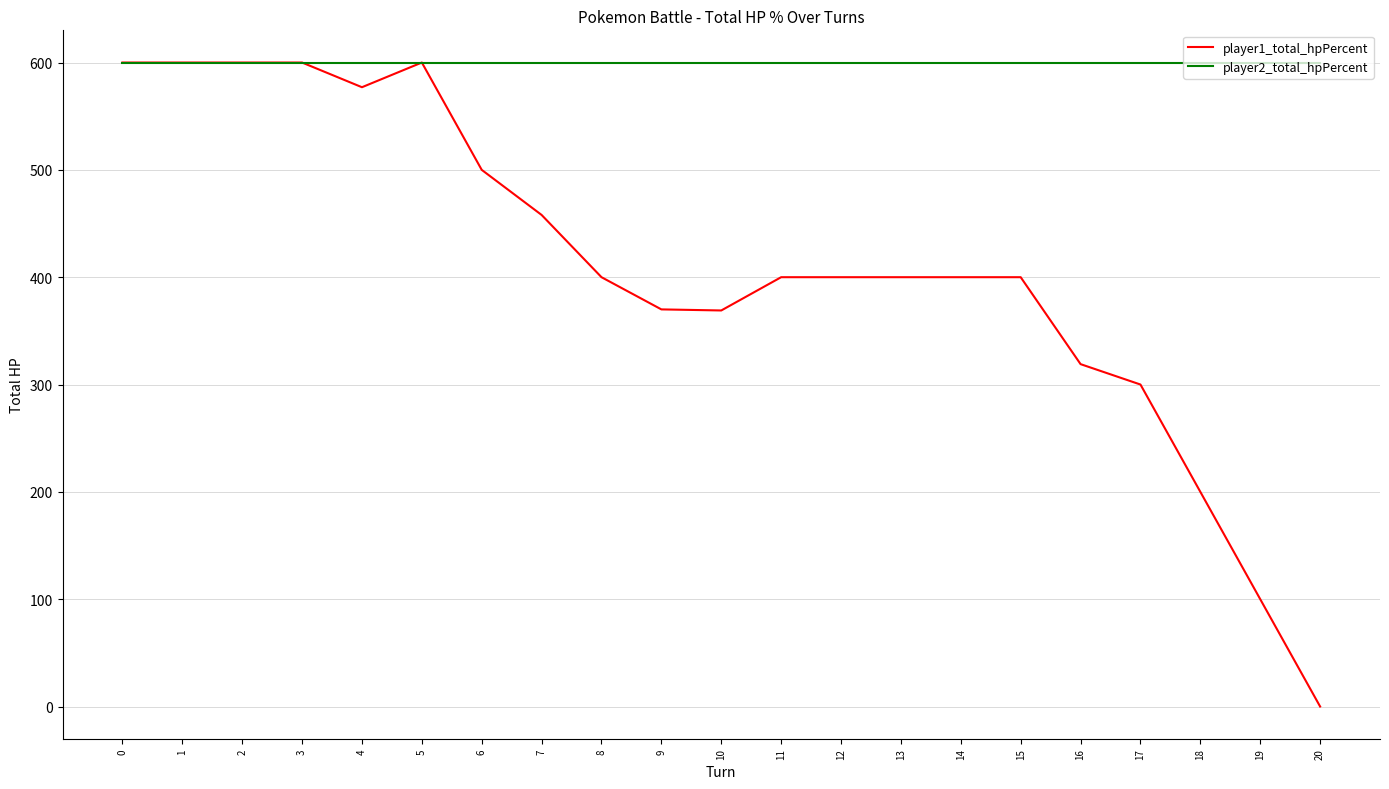

Rank the series at 17 from highest to lowest value.

player2_total_hpPercent, player1_total_hpPercent